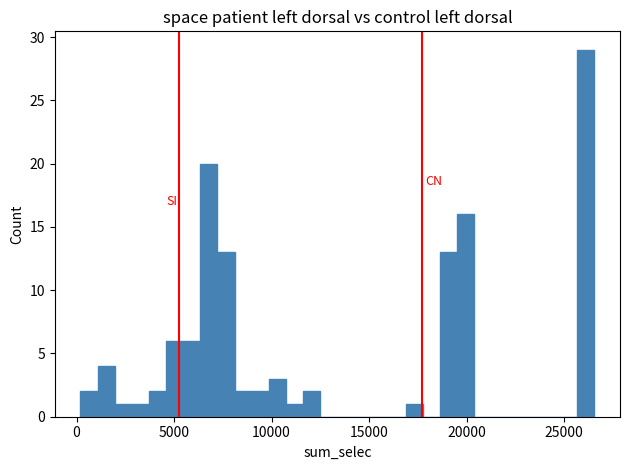

Around what value on the x-axis is the tallest bar? Give the approximate position of its centre, as read against the axis.

26000